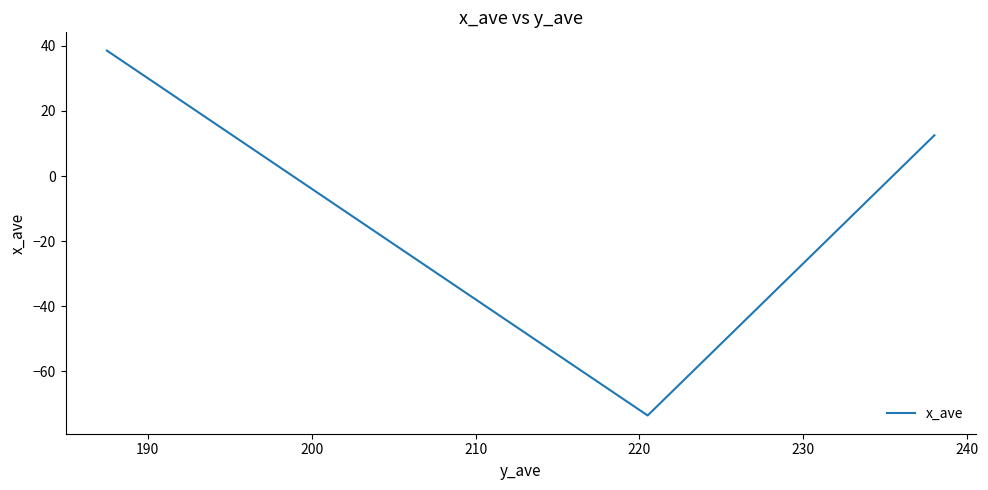

What is the sum of all values?

-22.5